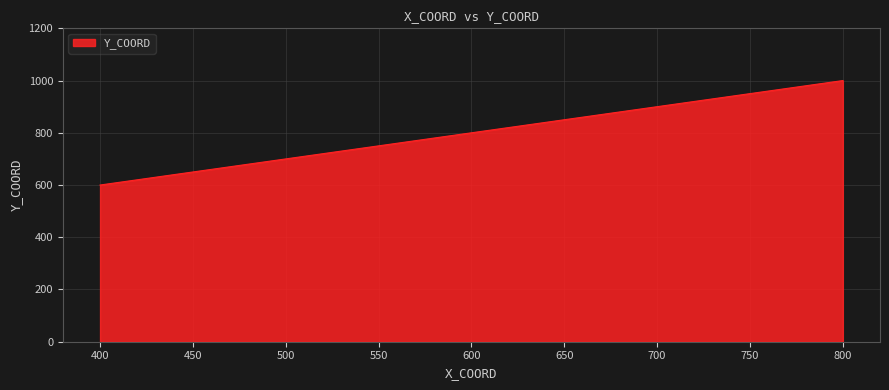

The chart shows a value of 522 at 800. True or false?

False